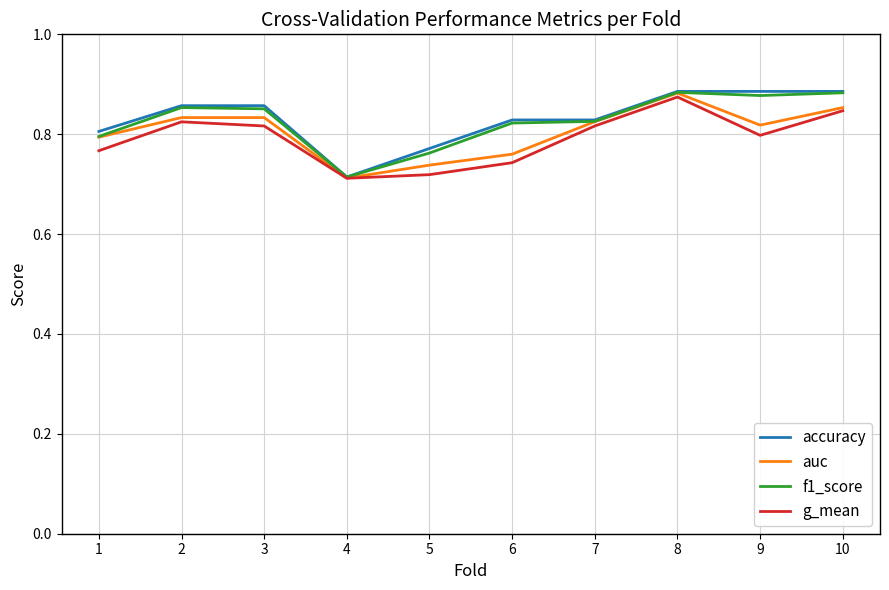

What are all the series names shown in the legend?

accuracy, auc, f1_score, g_mean